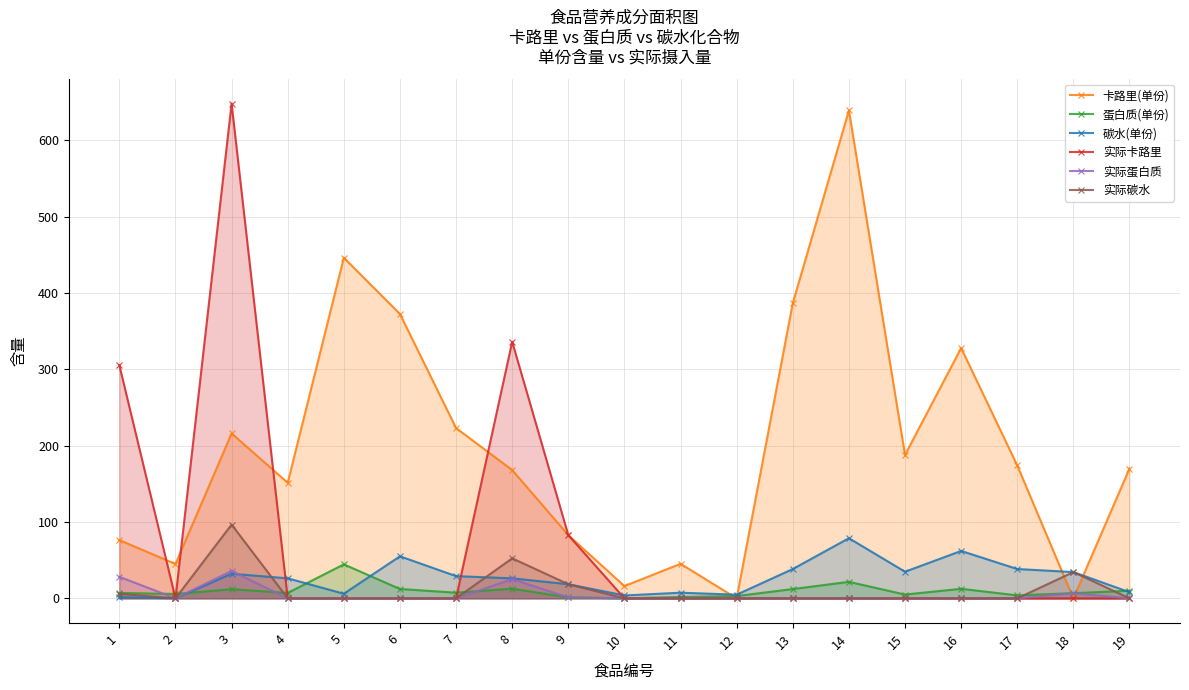

Which category has the highest value in the 实际蛋白质 series?

3